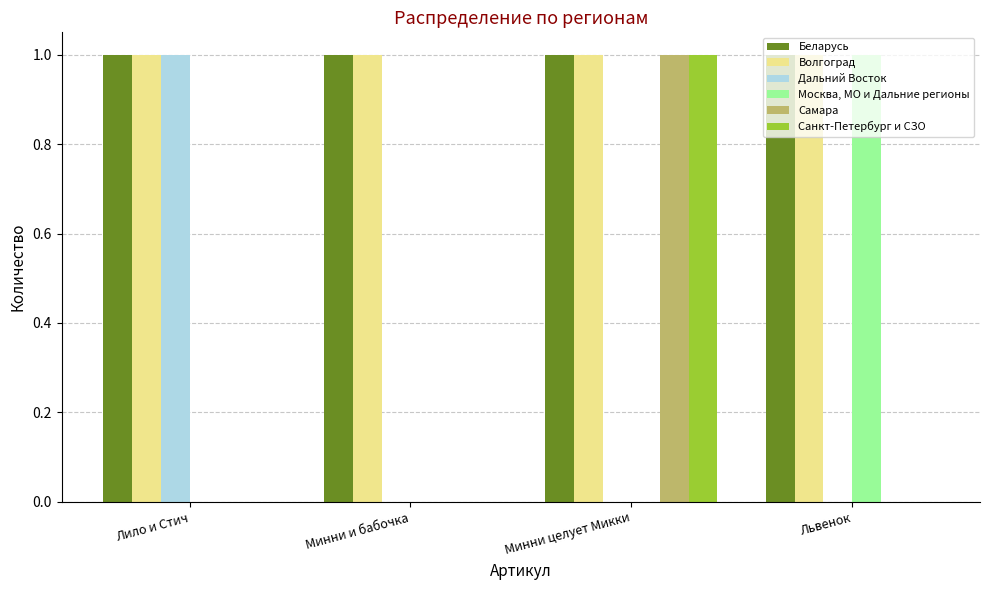

Are the bars horizontal?

No